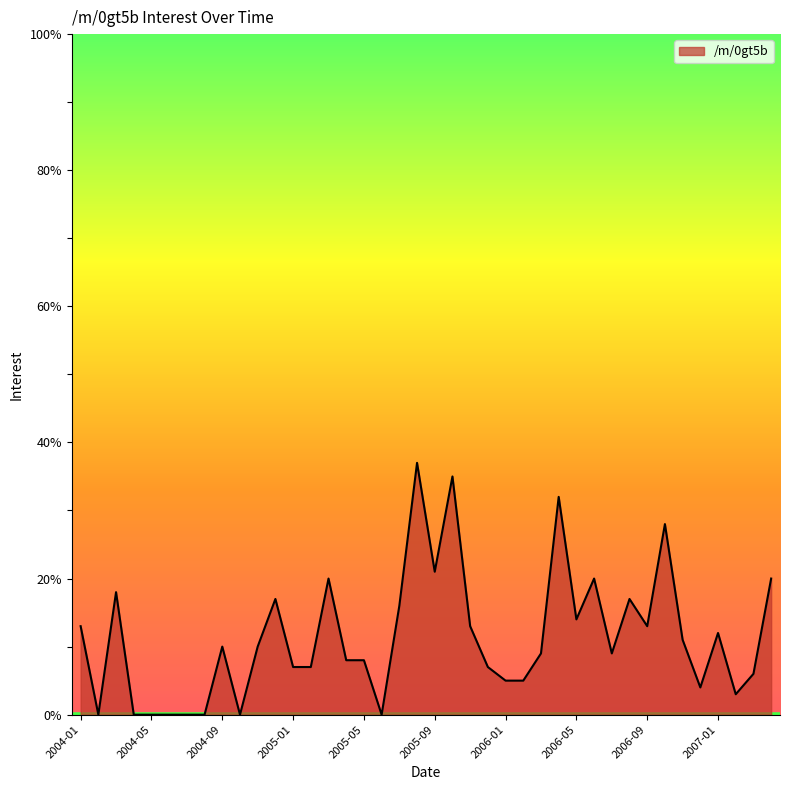

What is the difference between the maximum and minimum values?

37